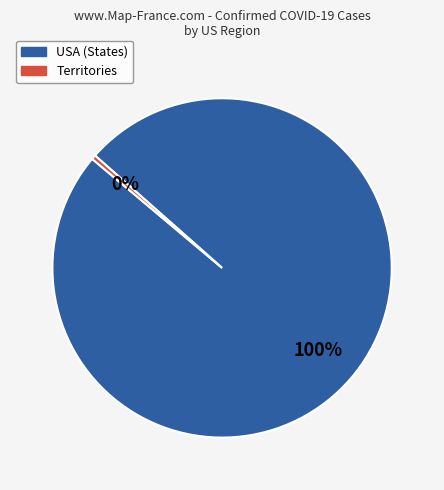

Is there any slice that represents more than half of the pie?

Yes